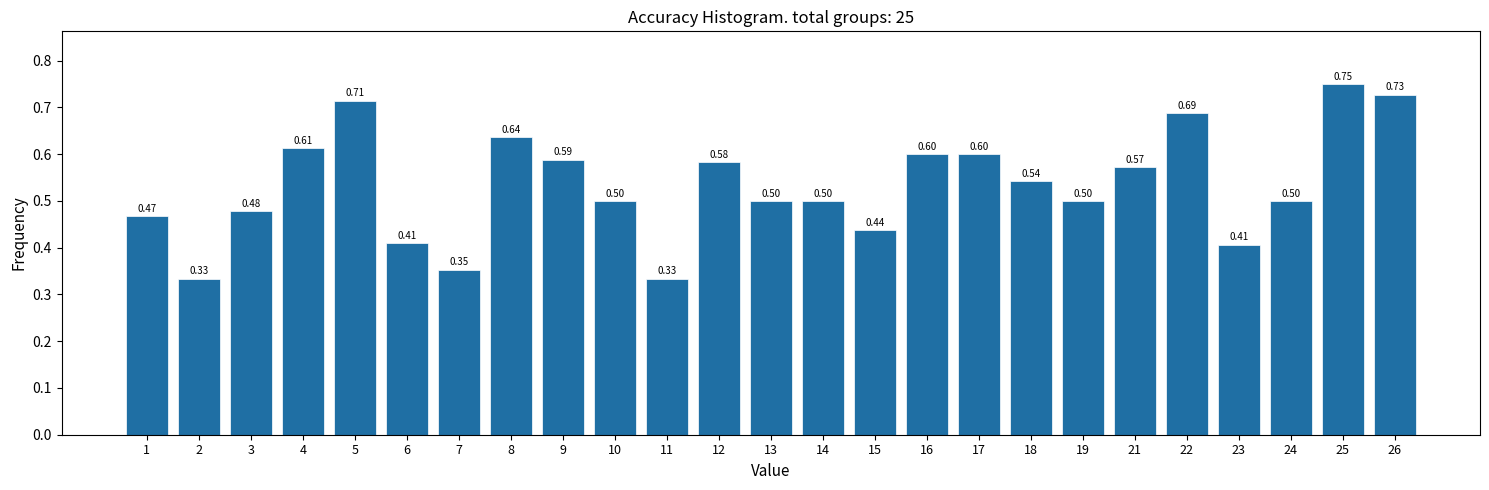

Between 5 and 13, which is larger?

5